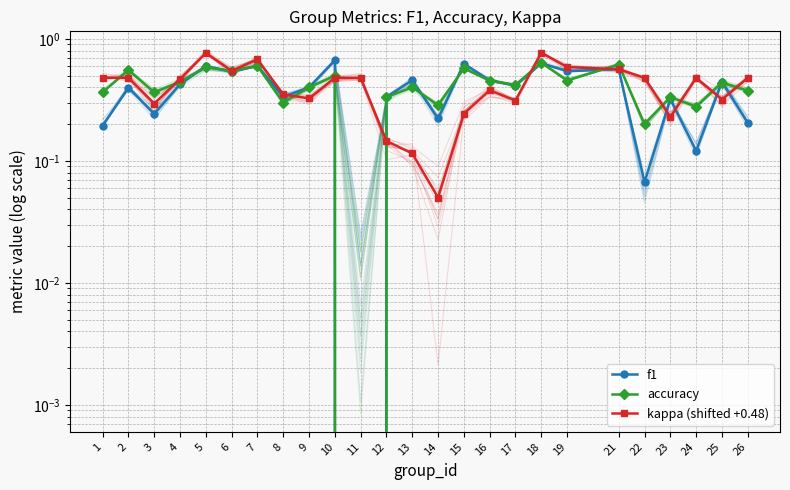

What is the difference between the maximum and minimum values in the accuracy series?

0.6